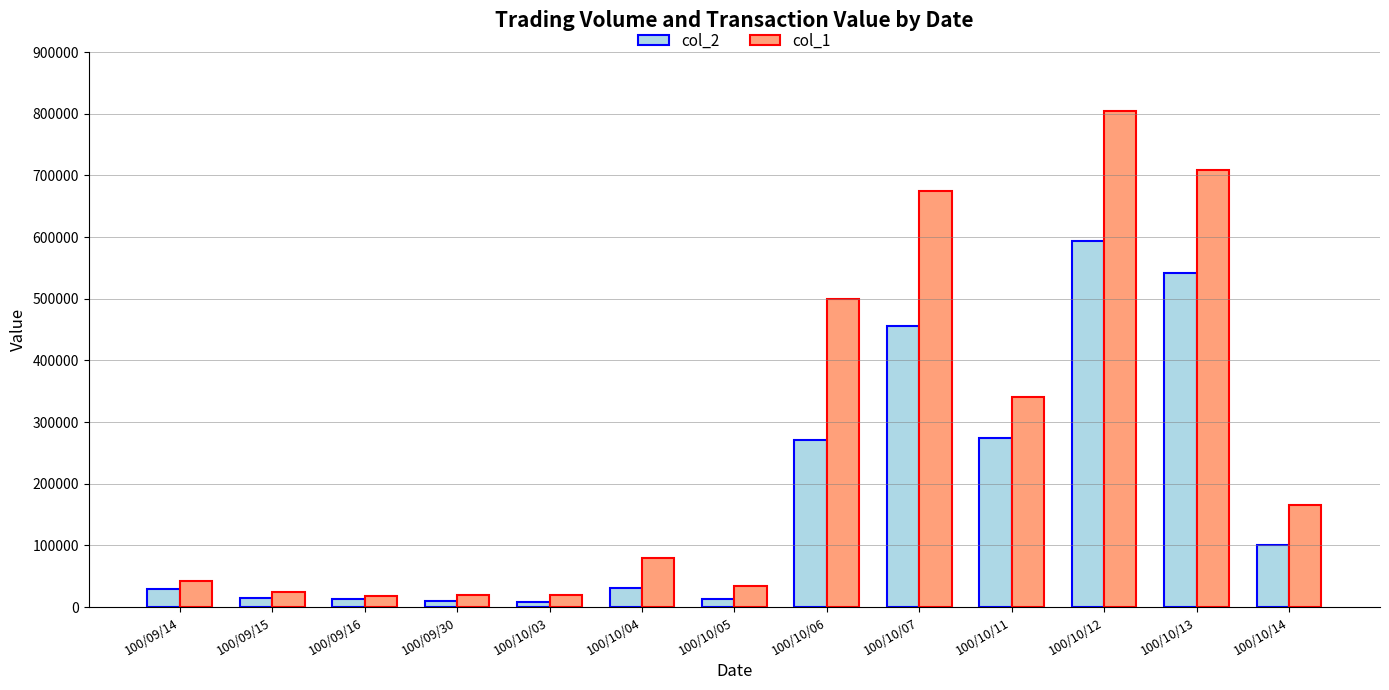

Where is col_1 nearest to the value 411000?

100/10/11